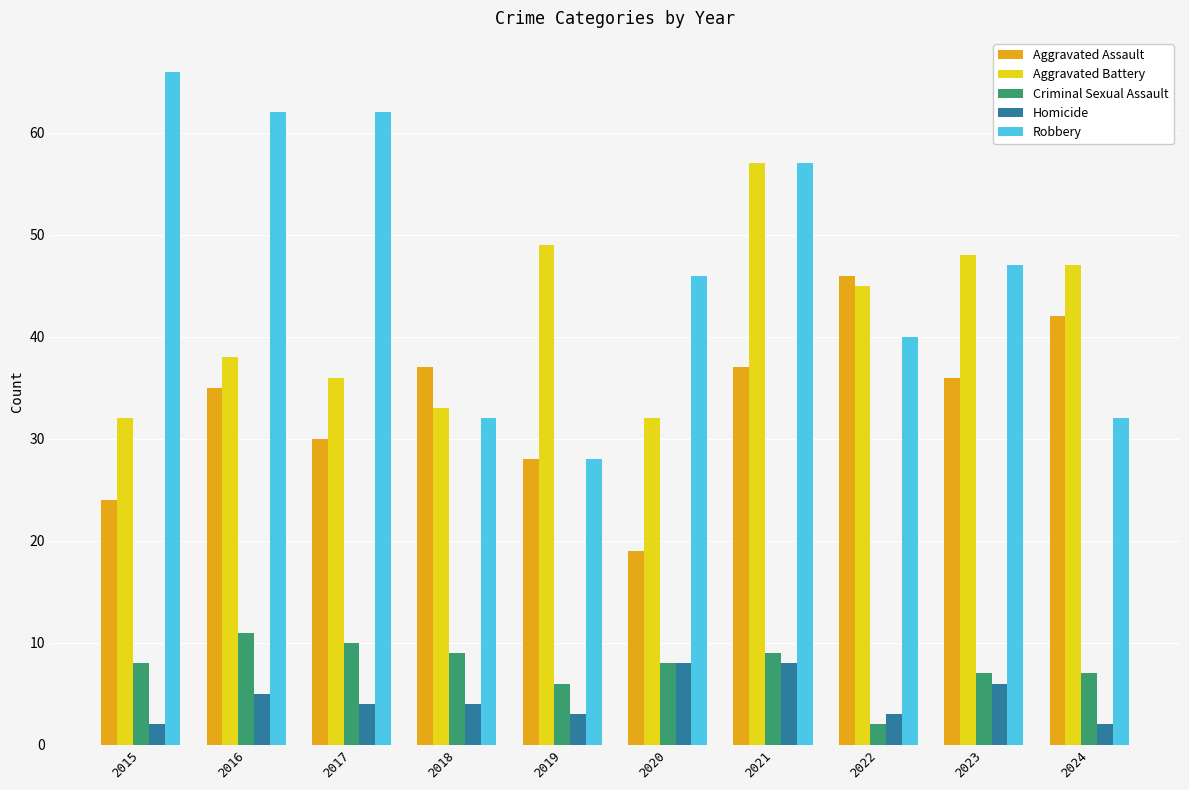

What is the difference between the highest and lowest values at 2022?

44